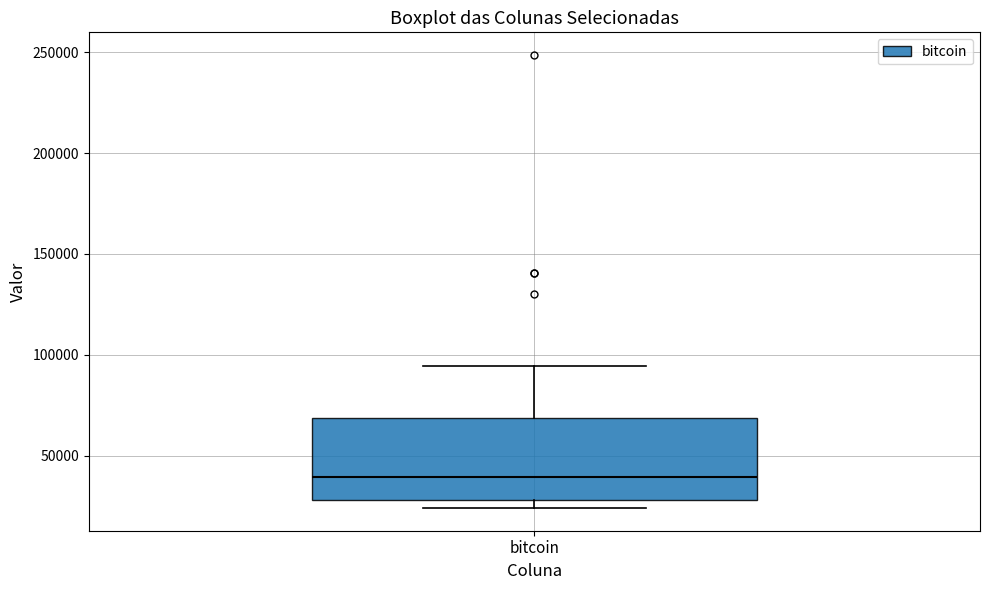

Where is the lower edge of the box for bitcoin on the y-axis? The values are not printed on the chart, so give them approximately, as read against the axis.

30000